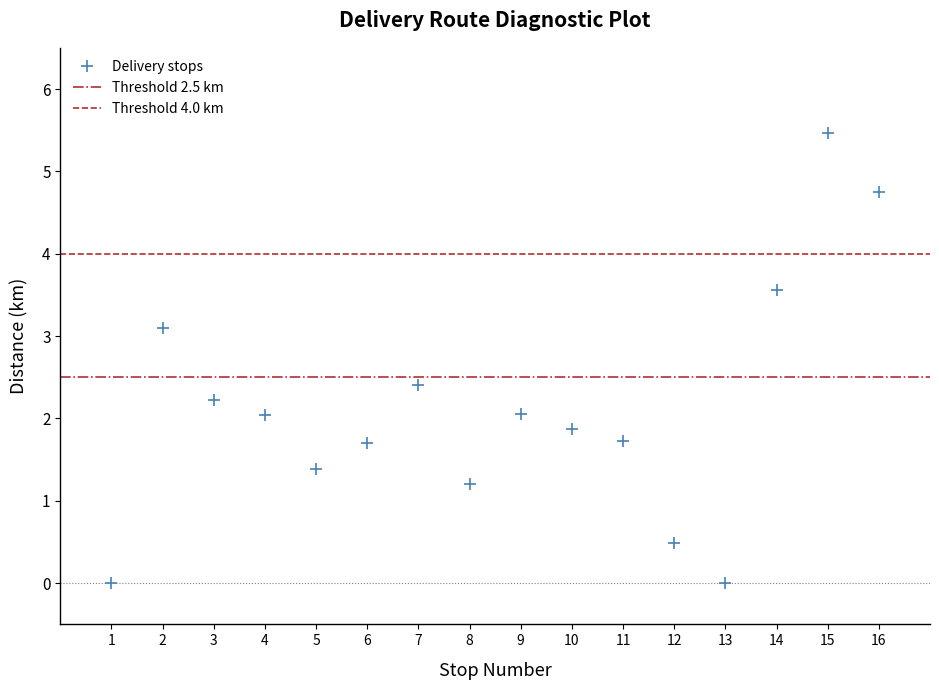

What is the range of Y values (max minus min)?

5.5